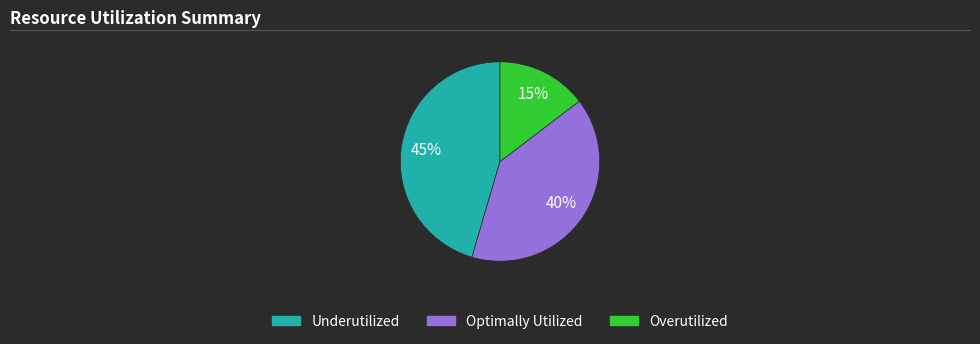

Is there any slice that represents more than half of the pie?

No